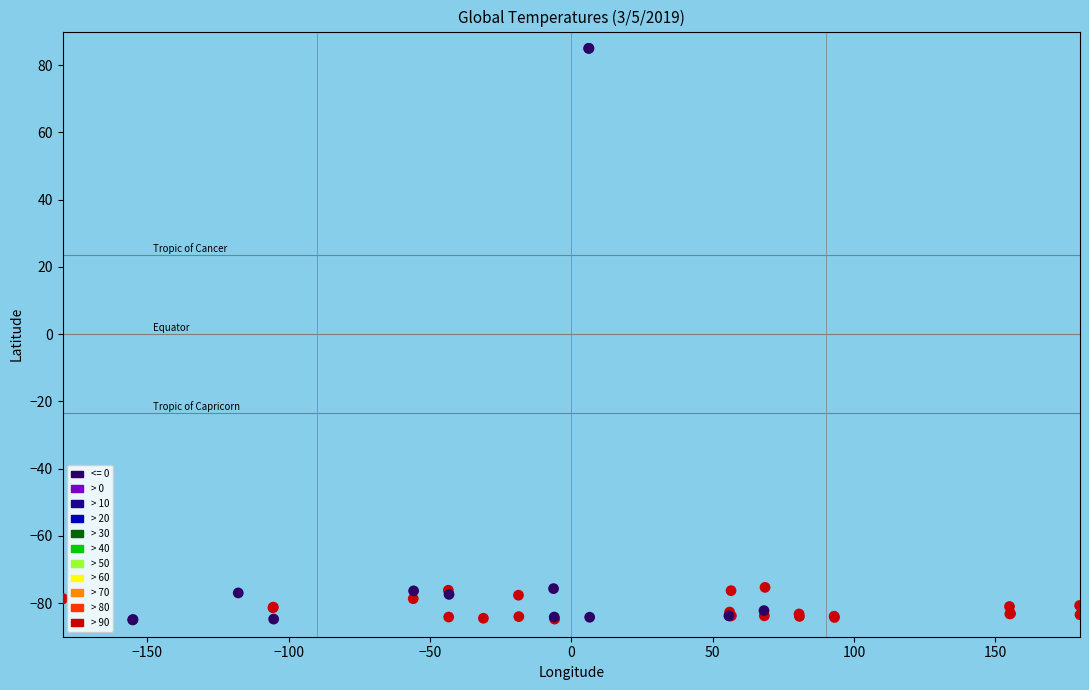

Which series has the largest Y range (max minus min)?

<= 0